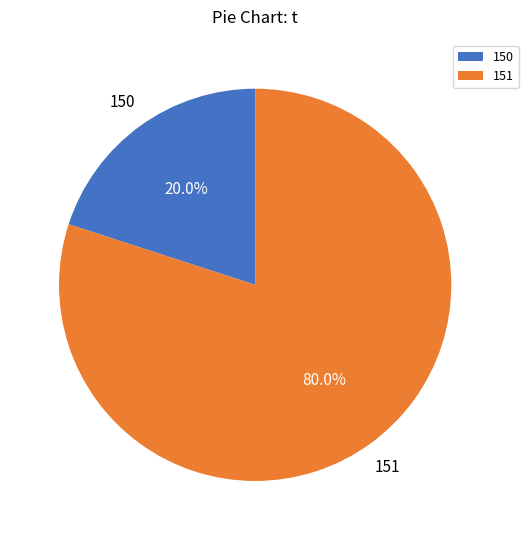

Combined, do 151 and 150 account for over 50%?

Yes